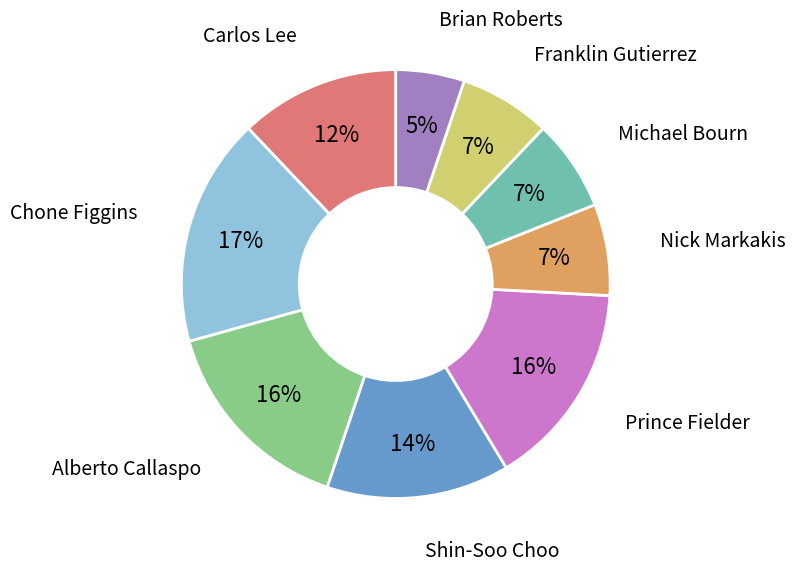

To the nearest percent, what is the average slice percentage?

11%